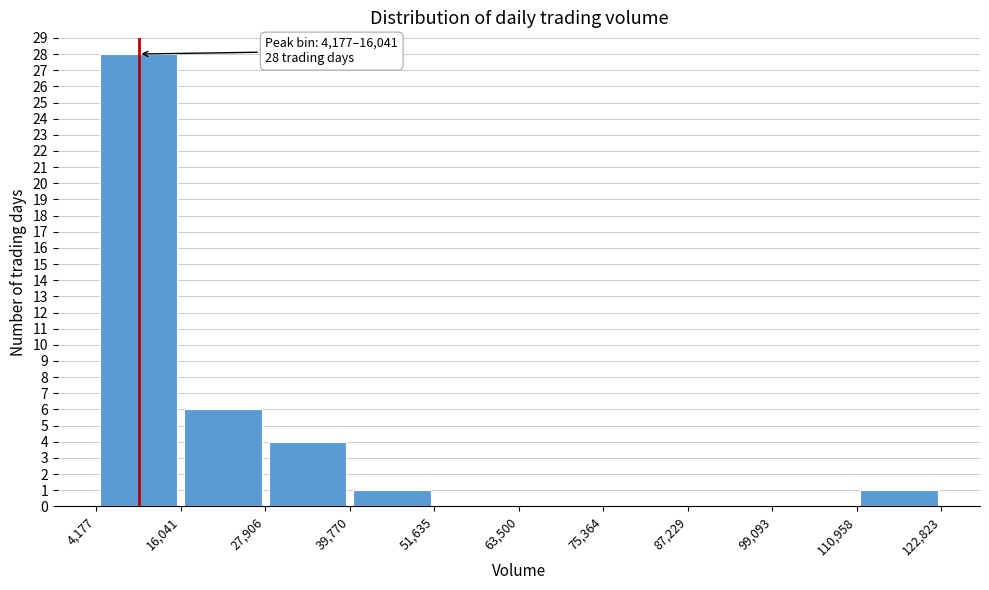

Over which range of the x-axis is the bar tallest?

4,177 to 16,041